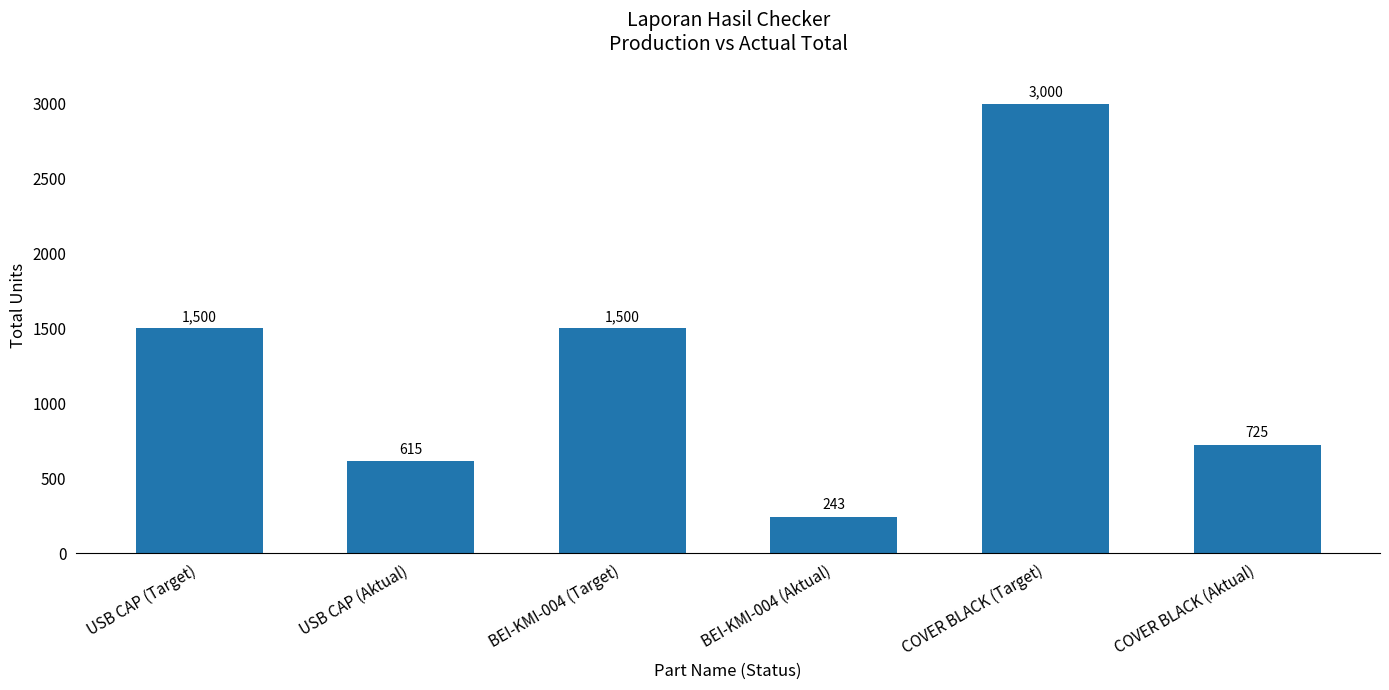

True or false: the data shows 2079 at USB CAP (Target).

False